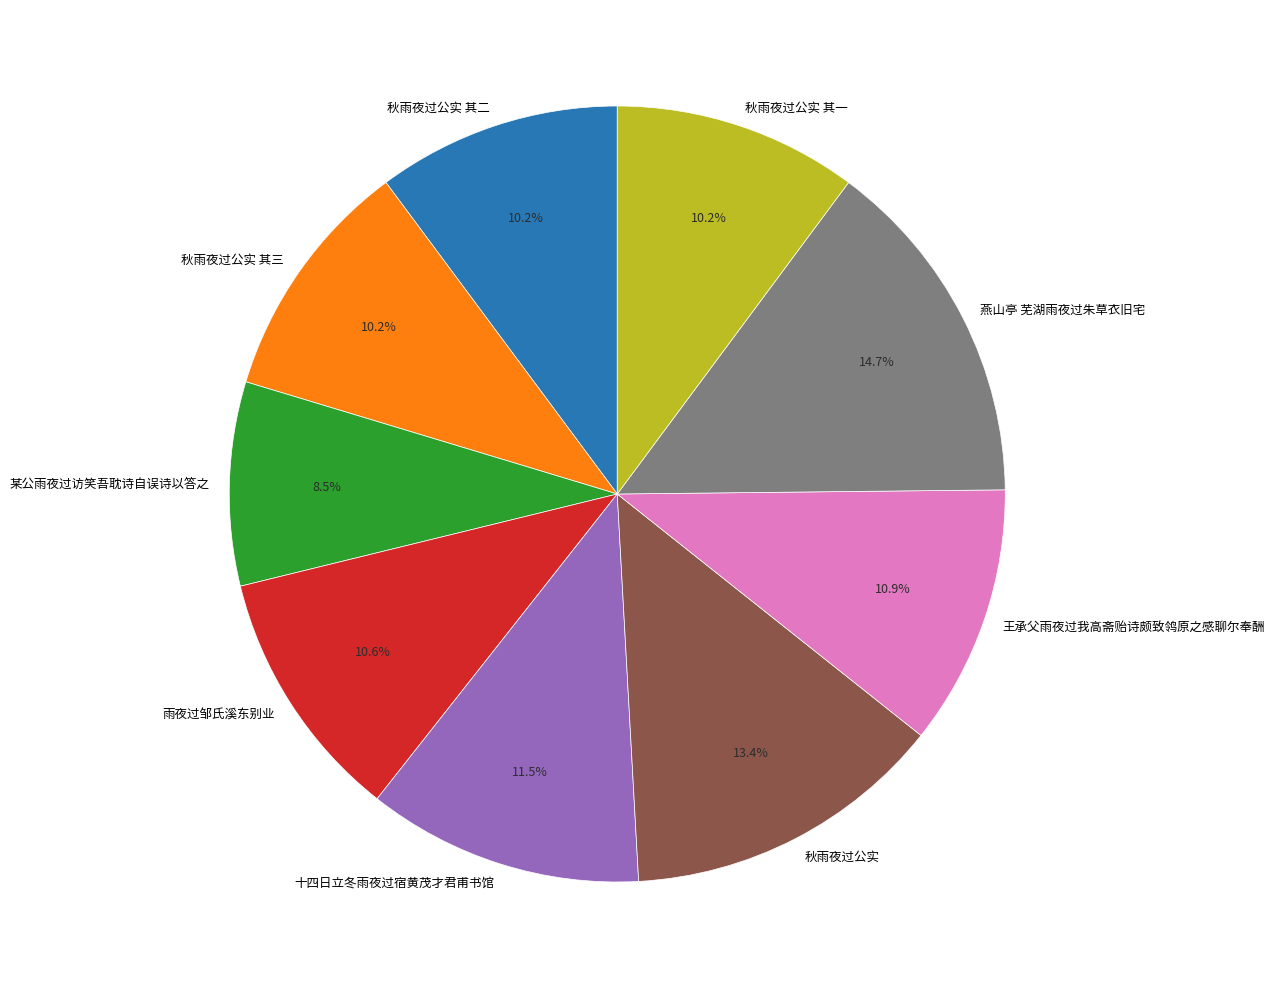

To the nearest percent, what percentage of the pie is 秋雨夜过公实?

13%